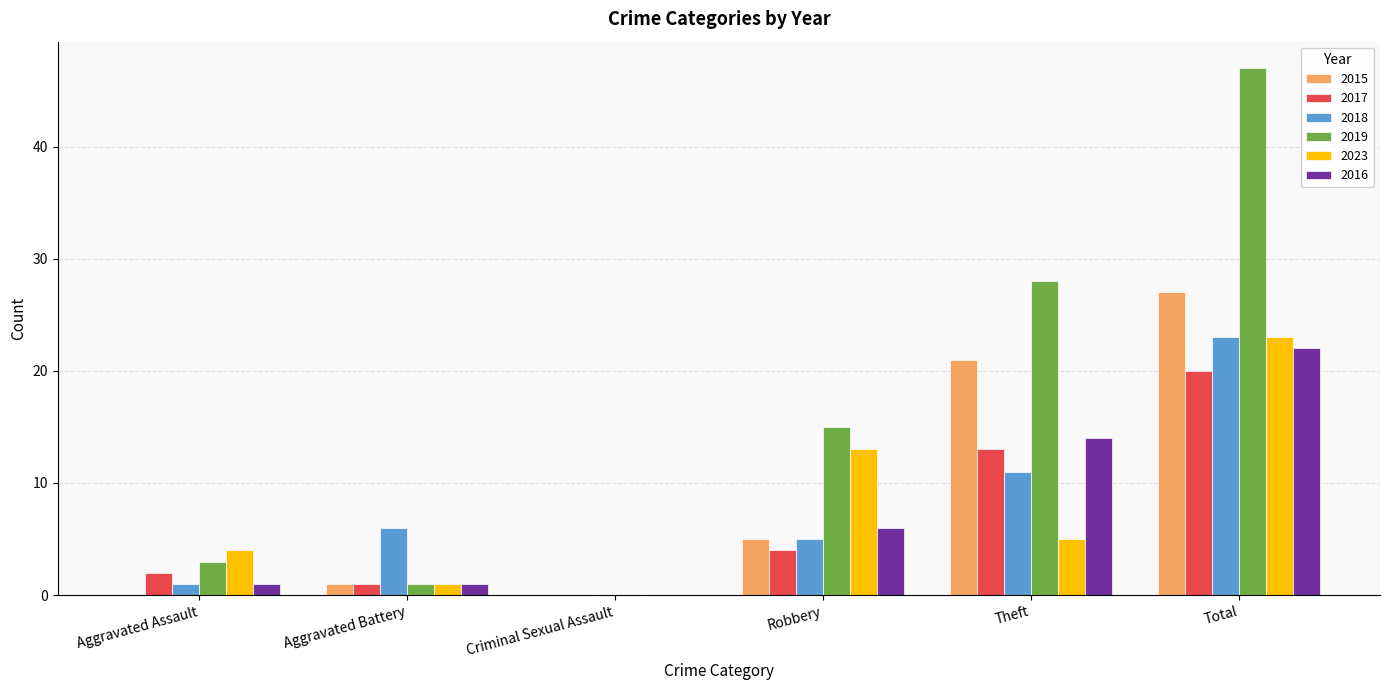

How many positive values does the 2018 series have?

5